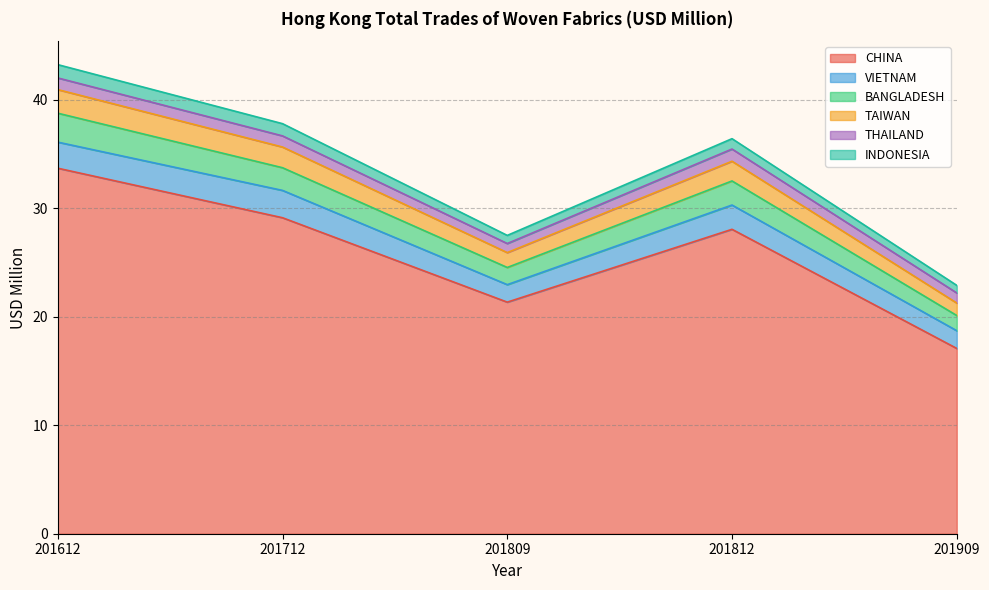

What is the total value across all series at 201612?

43.2